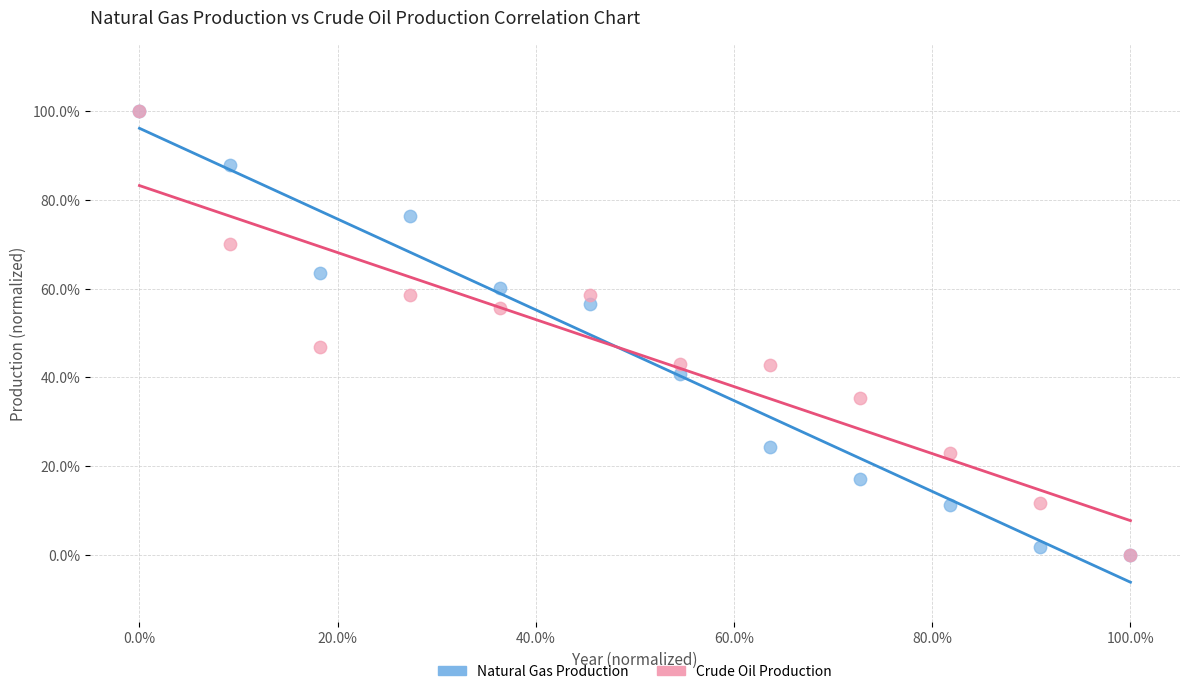

What are all the series names shown in the legend?

Natural Gas Production, Crude Oil Production